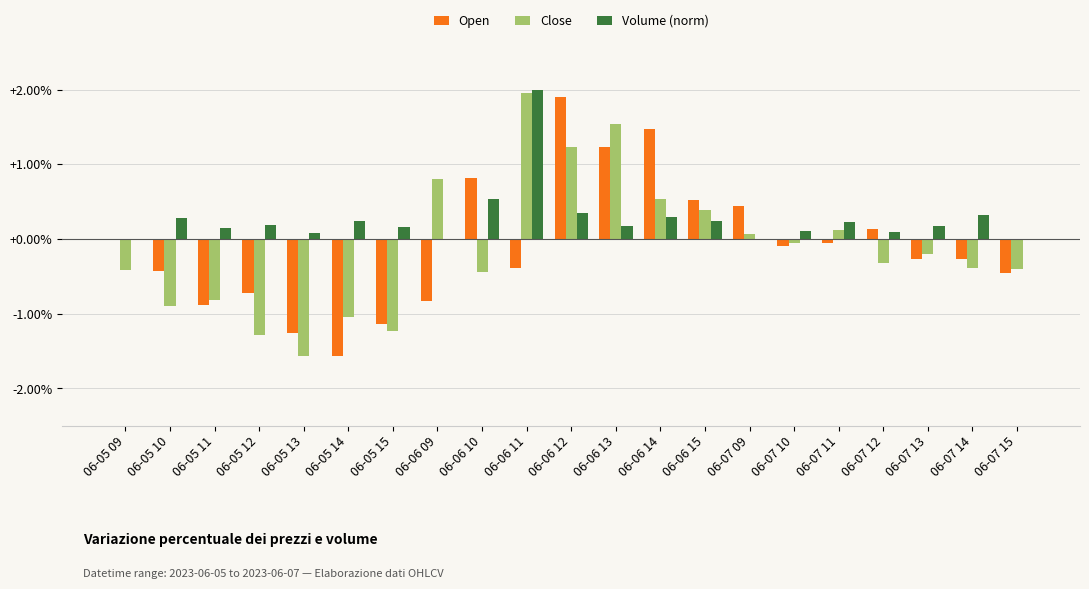

Which category has the highest value in the Close series?

06-06 11